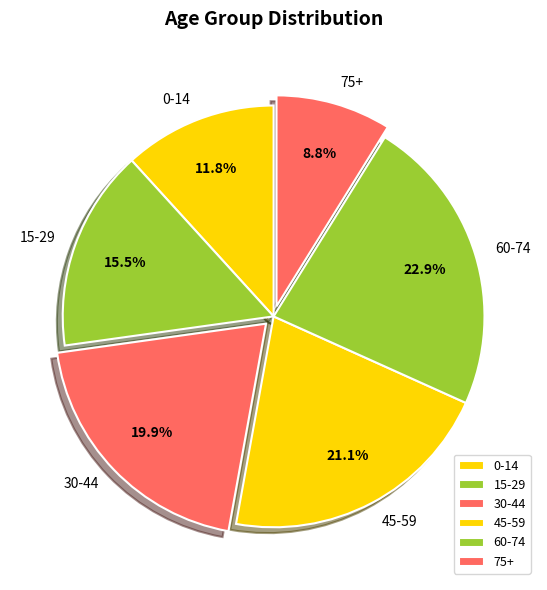

Between 75+ and 60-74, which is larger?

60-74